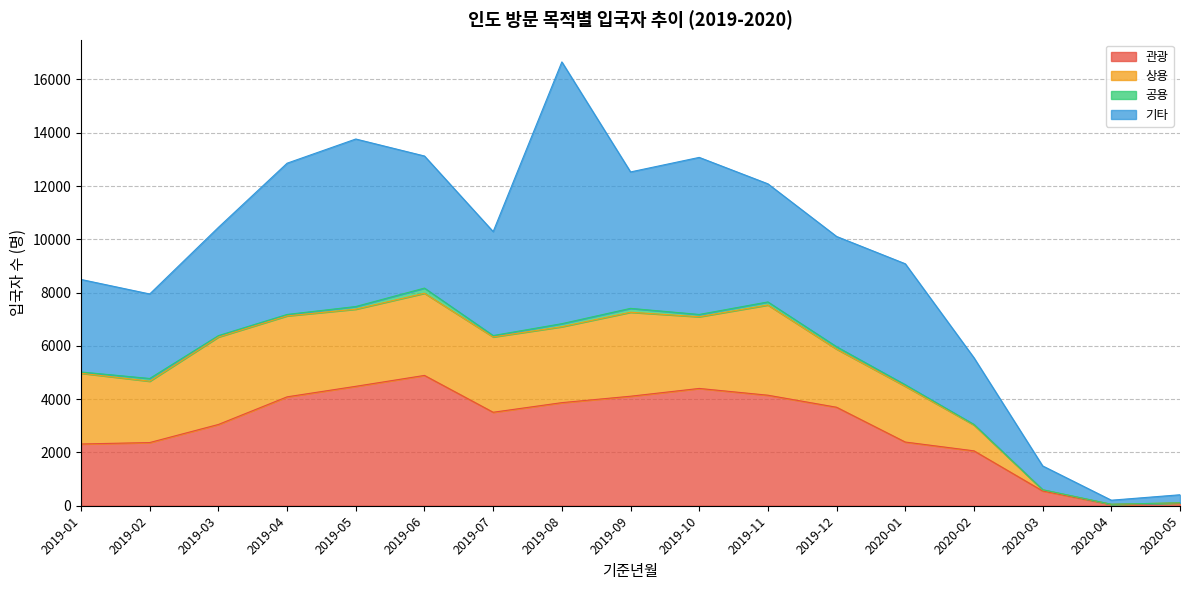

Is it true that 관광 equals 856 at 2019-01?

False